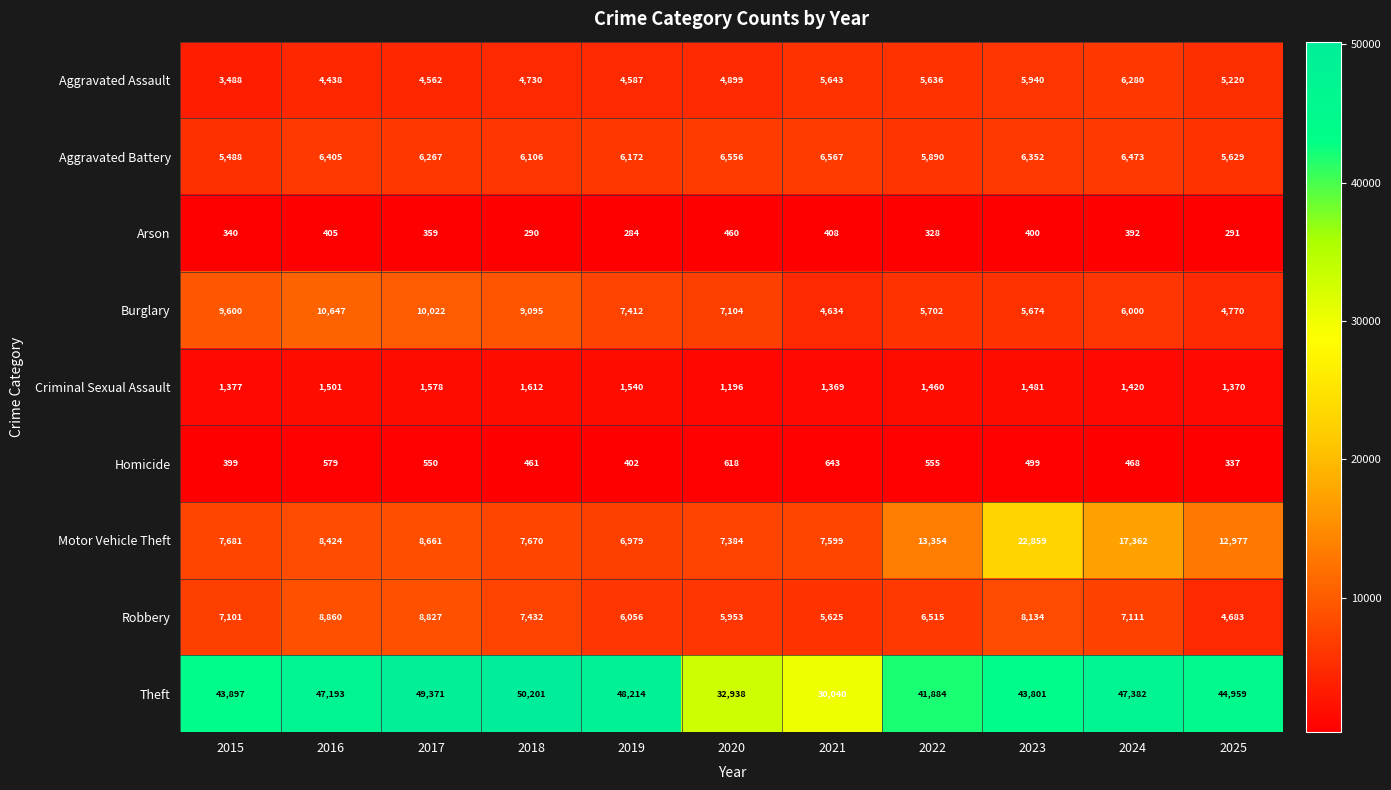

Read the Burglary value at 2021, to the nearest 100.

4600